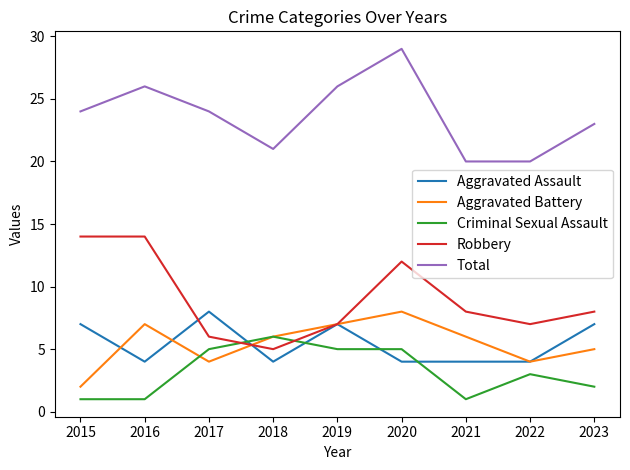

Read the Aggravated Assault value at 2021.

4